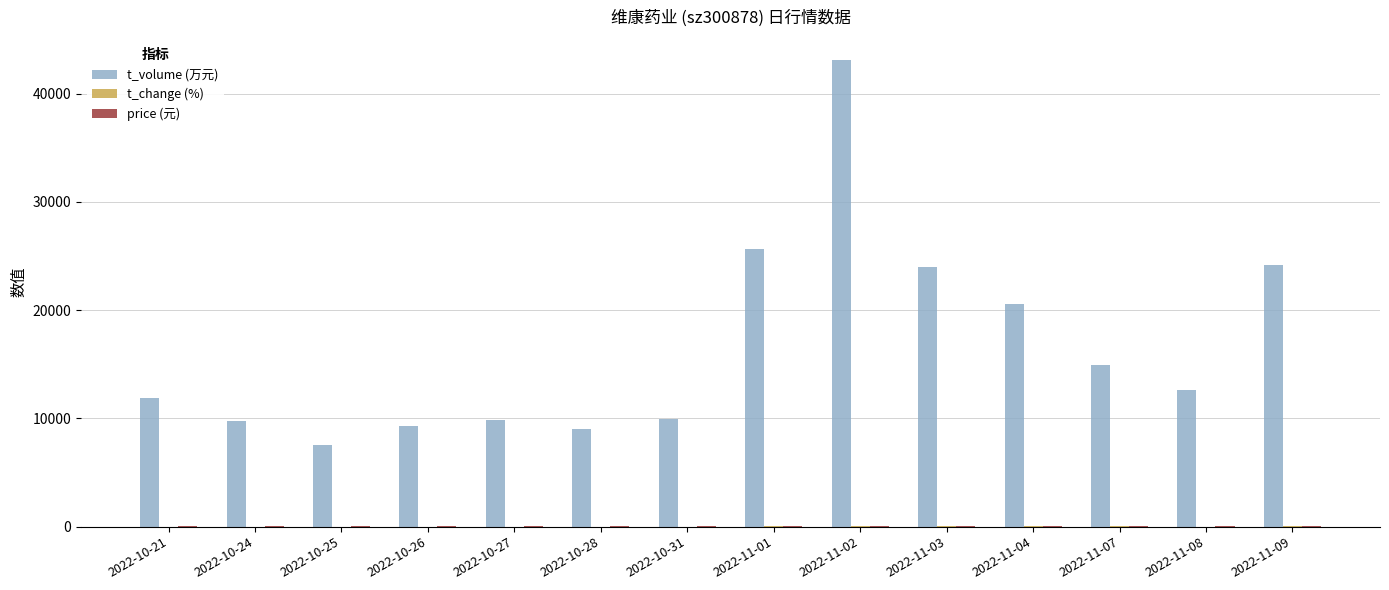

Is it true that t_volume (万元) equals 23950.0 at 2022-11-03?

True